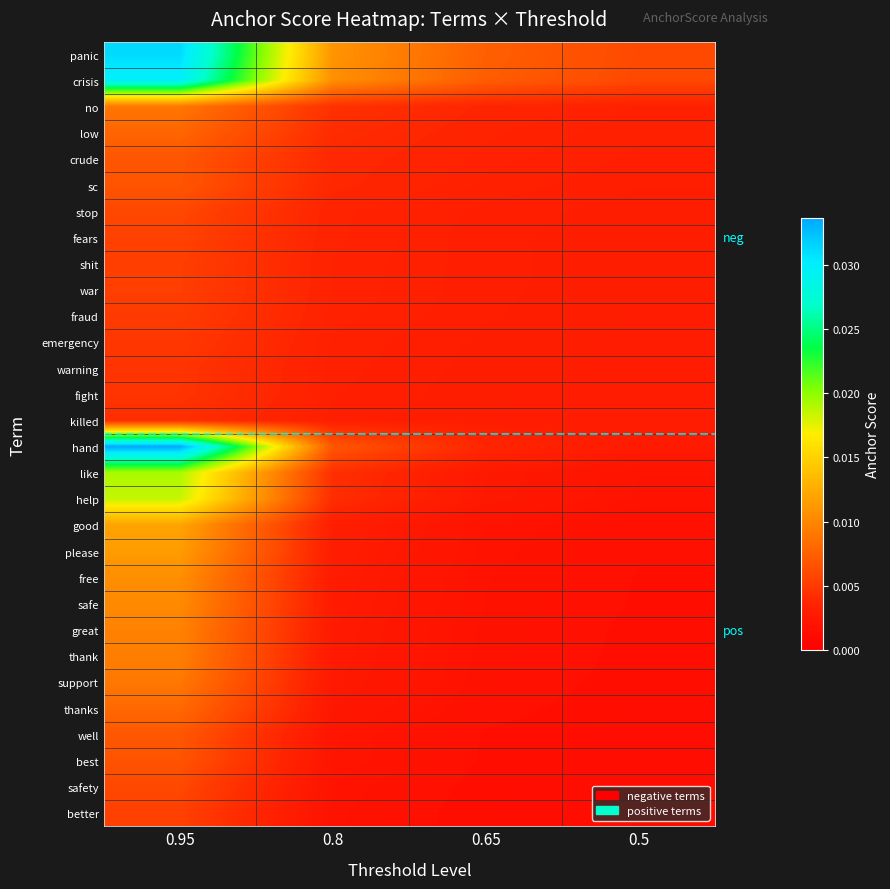

Which series has the largest range (max minus min)?

hand